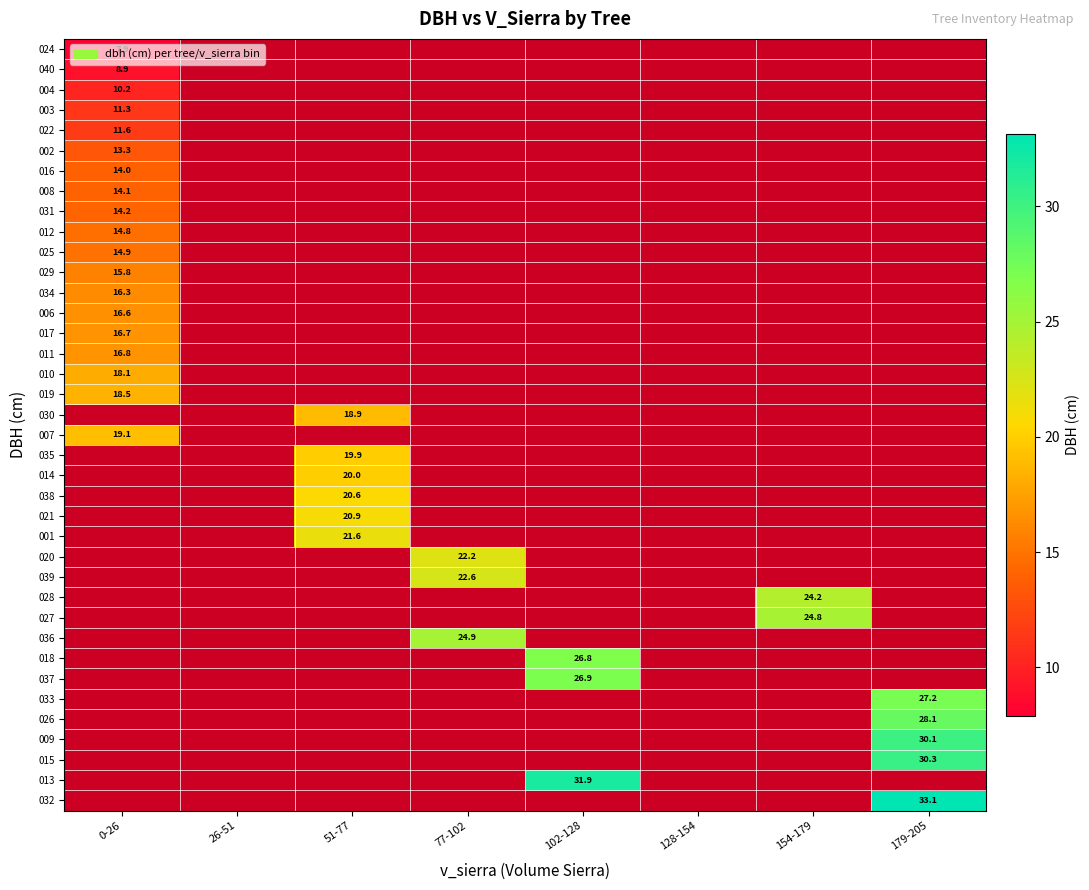

Between 179-205 and 102-128, which is larger?

179-205